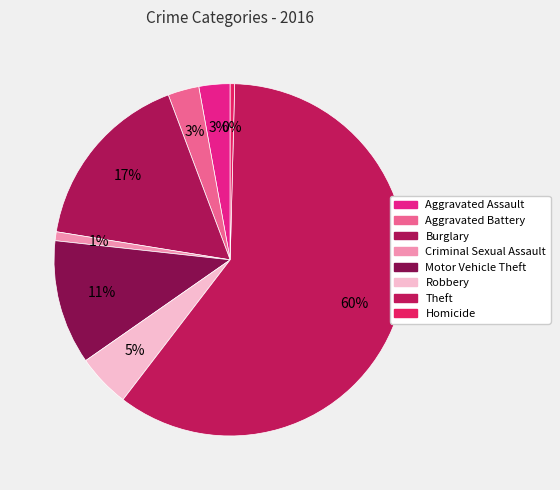

How many slices are in this pie chart?

8